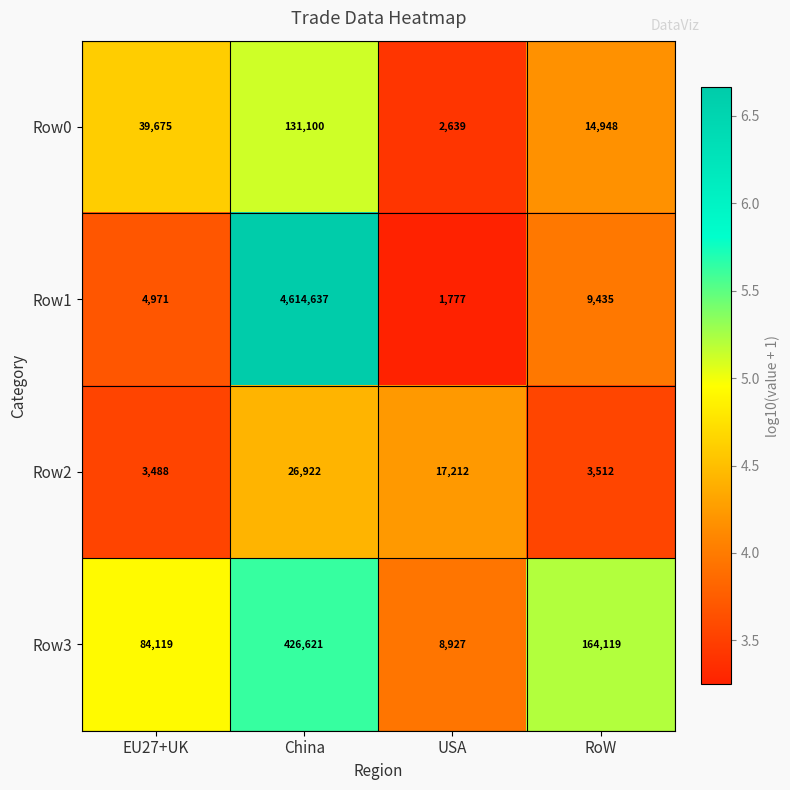

How many categories are shown in the chart?

4